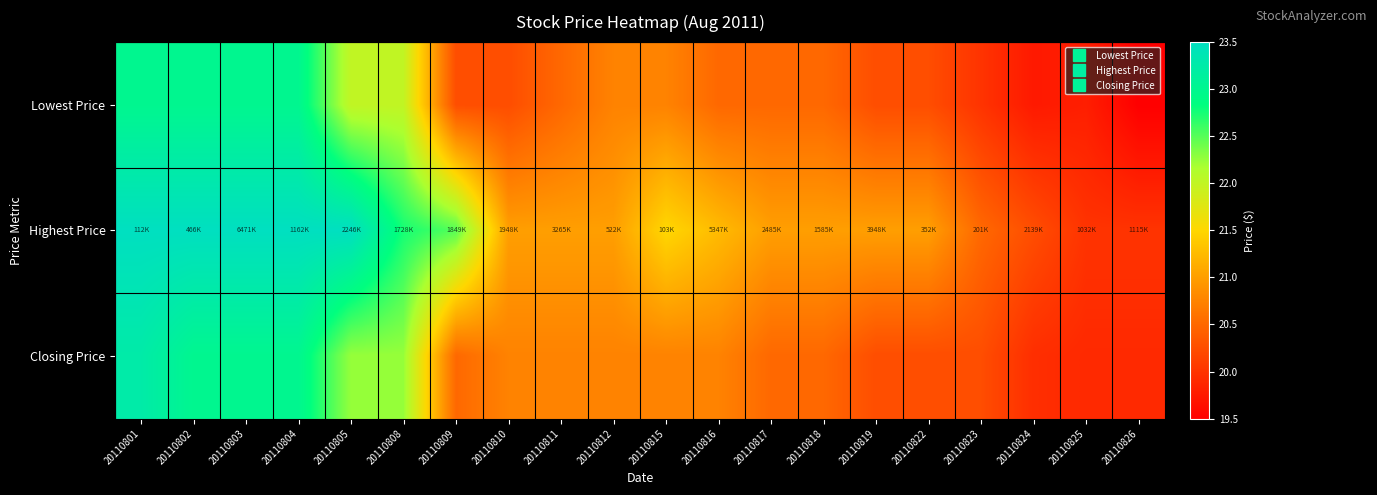

Between 20110812 and 20110816, which series saw the biggest shift?

Lowest Price